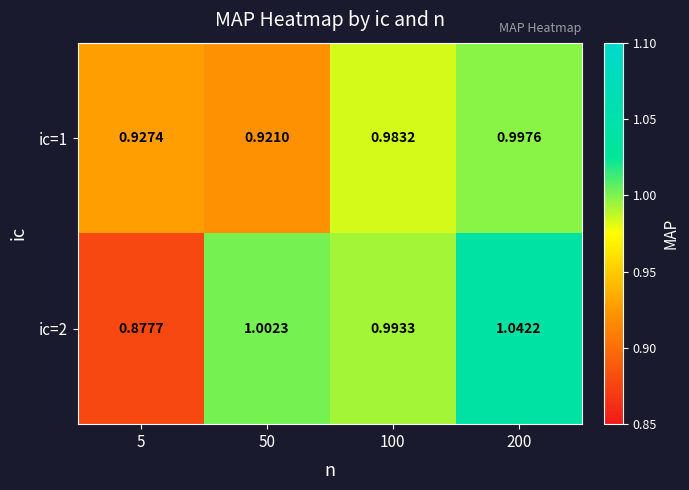

At how many categories does at least one series exceed 1?

2